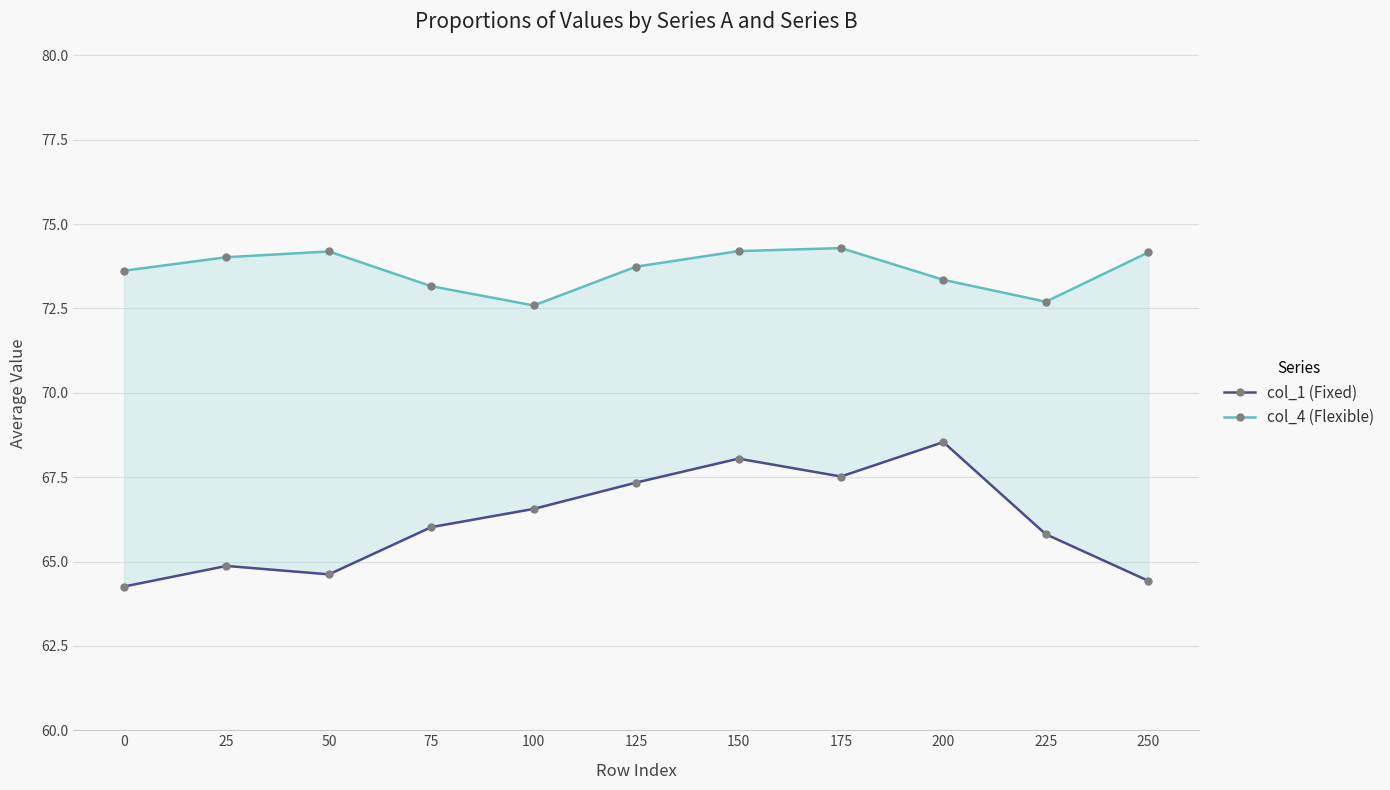

Reading left to right, extract all data points from this chart.

col_1 (Fixed): 0=64.3	25=64.9	50=64.6	75=66.0	100=66.6	125=67.3	150=68.0	175=67.5	200=68.5	225=65.8	250=64.4
col_4 (Flexible): 0=73.6	25=74.0	50=74.2	75=73.2	100=72.6	125=73.7	150=74.2	175=74.3	200=73.3	225=72.7	250=74.2